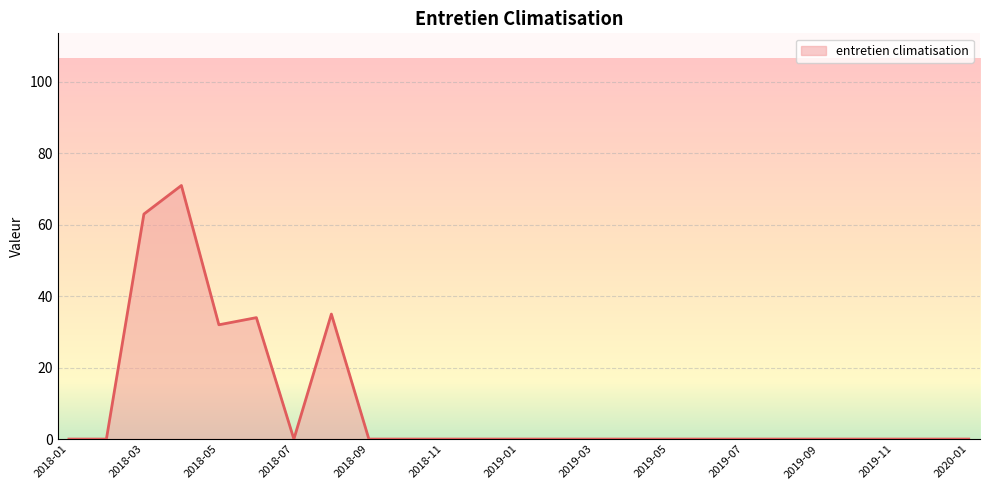

What is the difference between the maximum and minimum values?

71